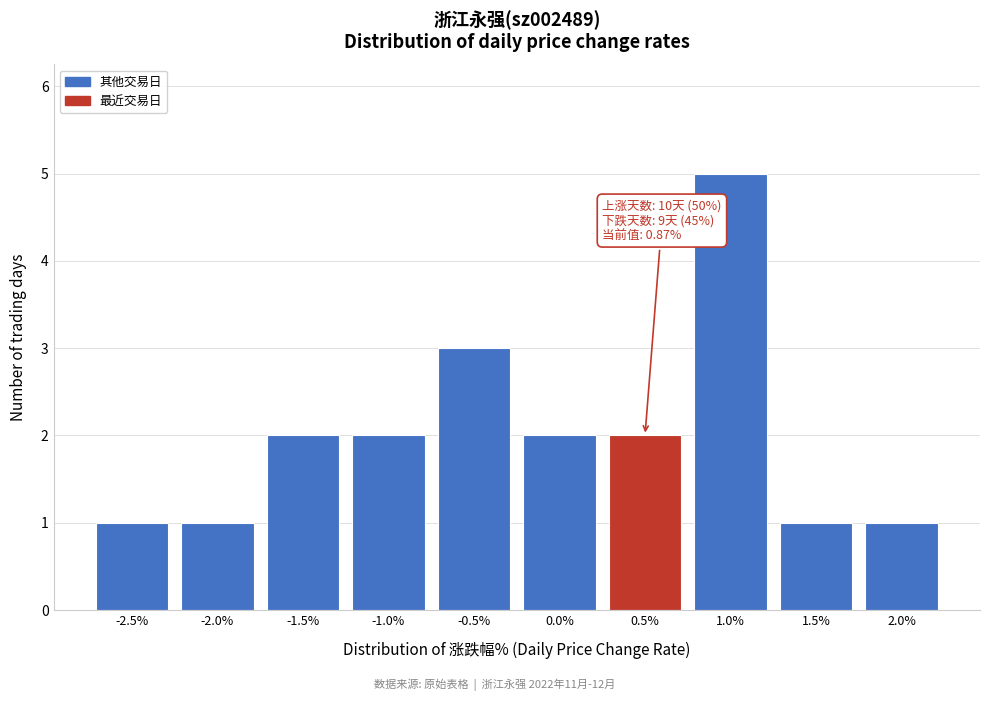

Reading left to right, extract all data points from this chart.

-2.5%=1	-2.0%=1	-1.5%=2	-1.0%=2	-0.5%=3	0.0%=2	0.5%=2	1.0%=5	1.5%=1	2.0%=1